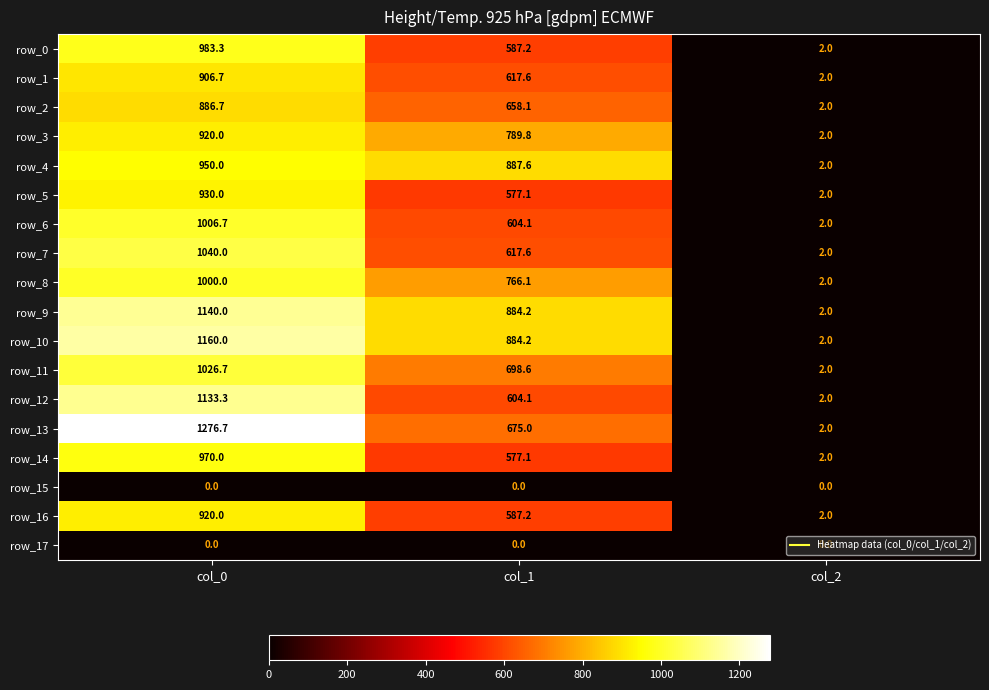

At which label does row_13 reach its minimum?

col_2